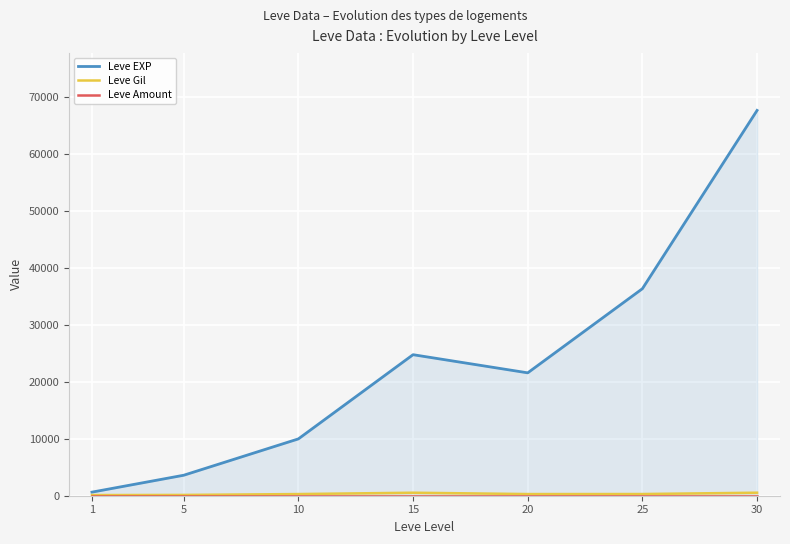

Where is Leve Amount nearest to the value 1?

1